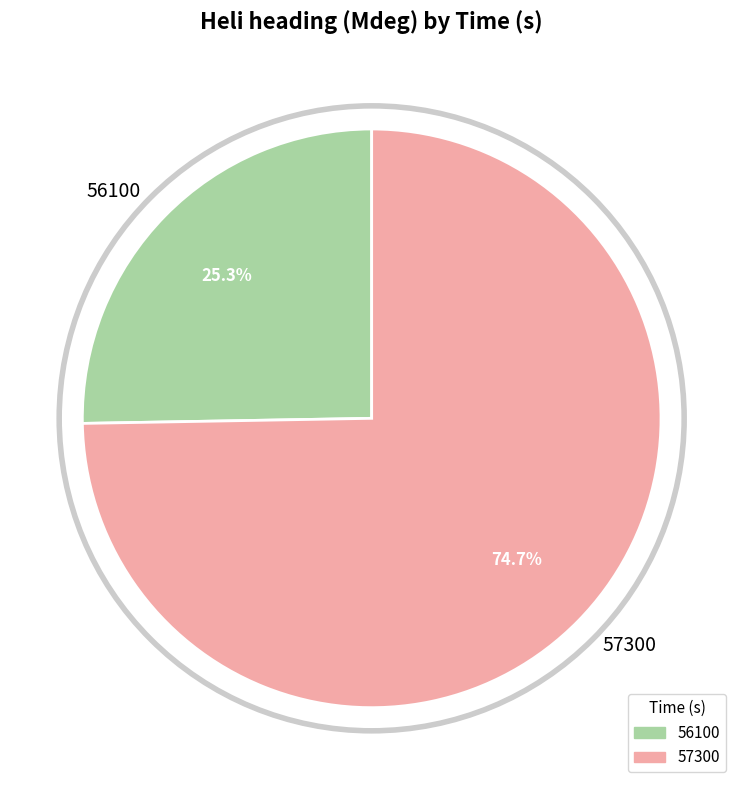

Which category accounts for the majority?

57300